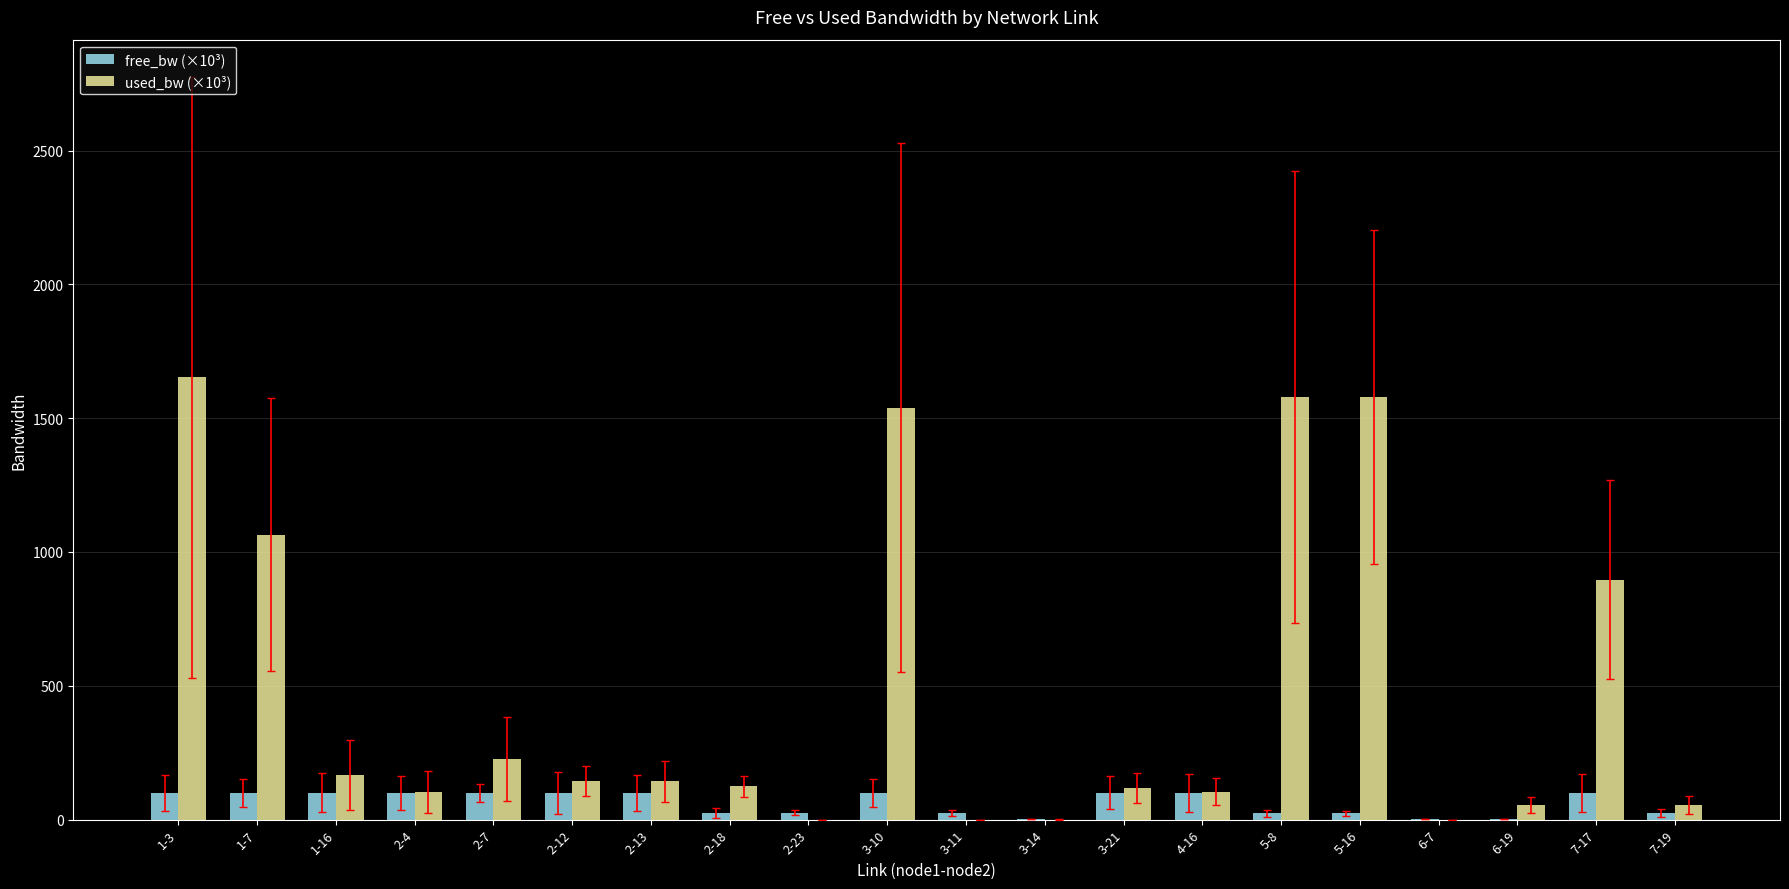

What is the average value of the used_bw (×10³) series?

477.6